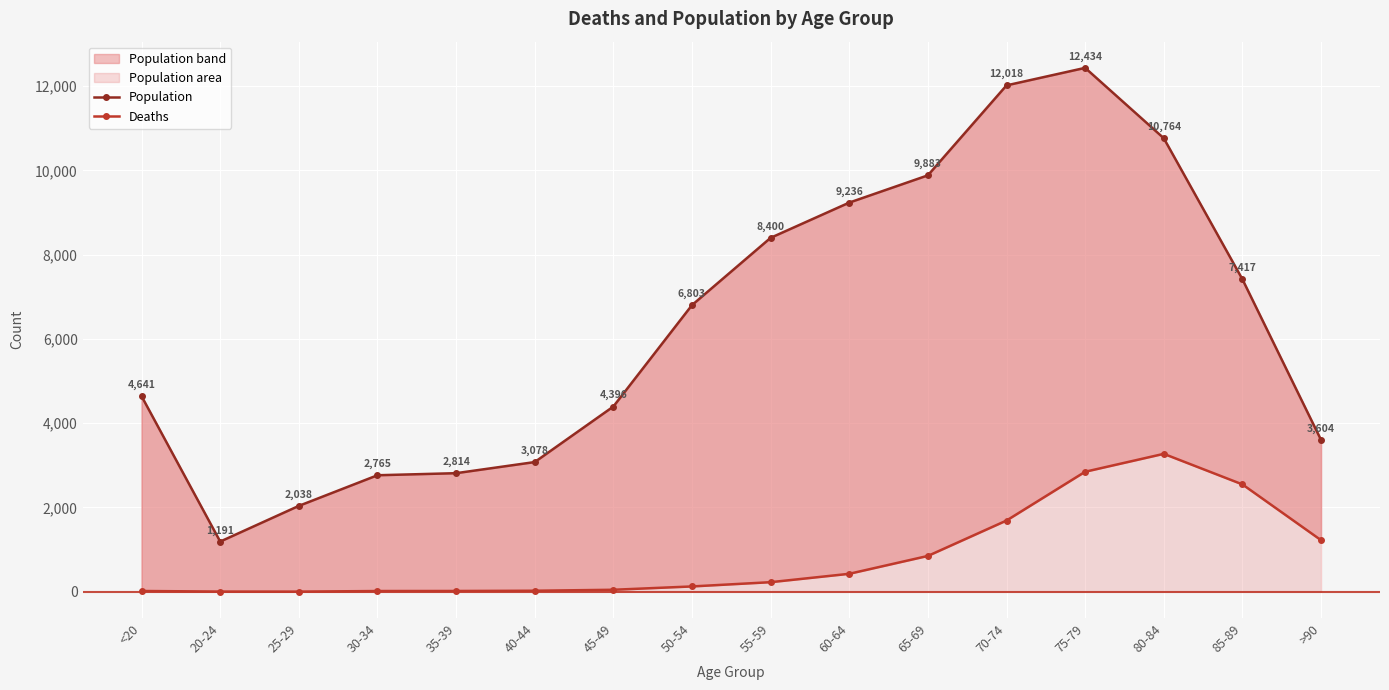

The value of Deaths at 80-84 is 3273. True or false?

True